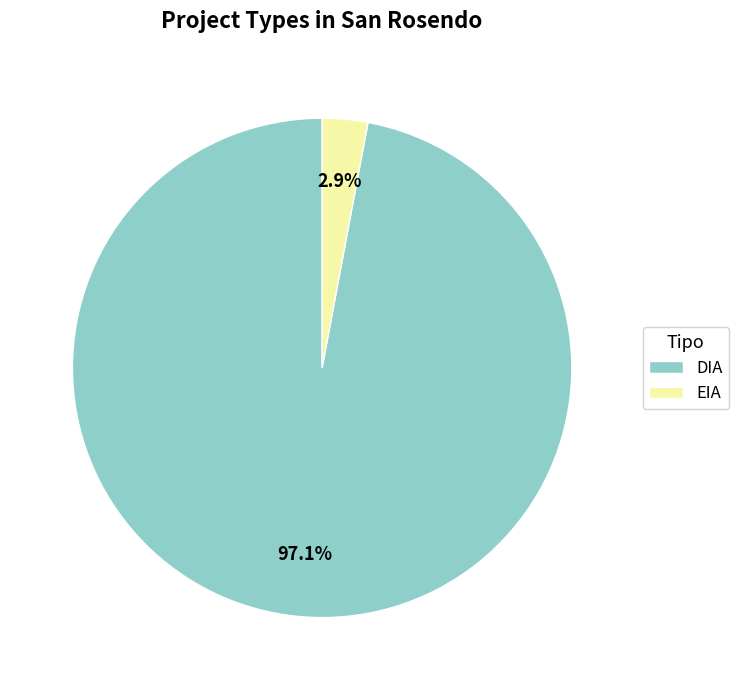

Which has a higher value, EIA or DIA?

DIA